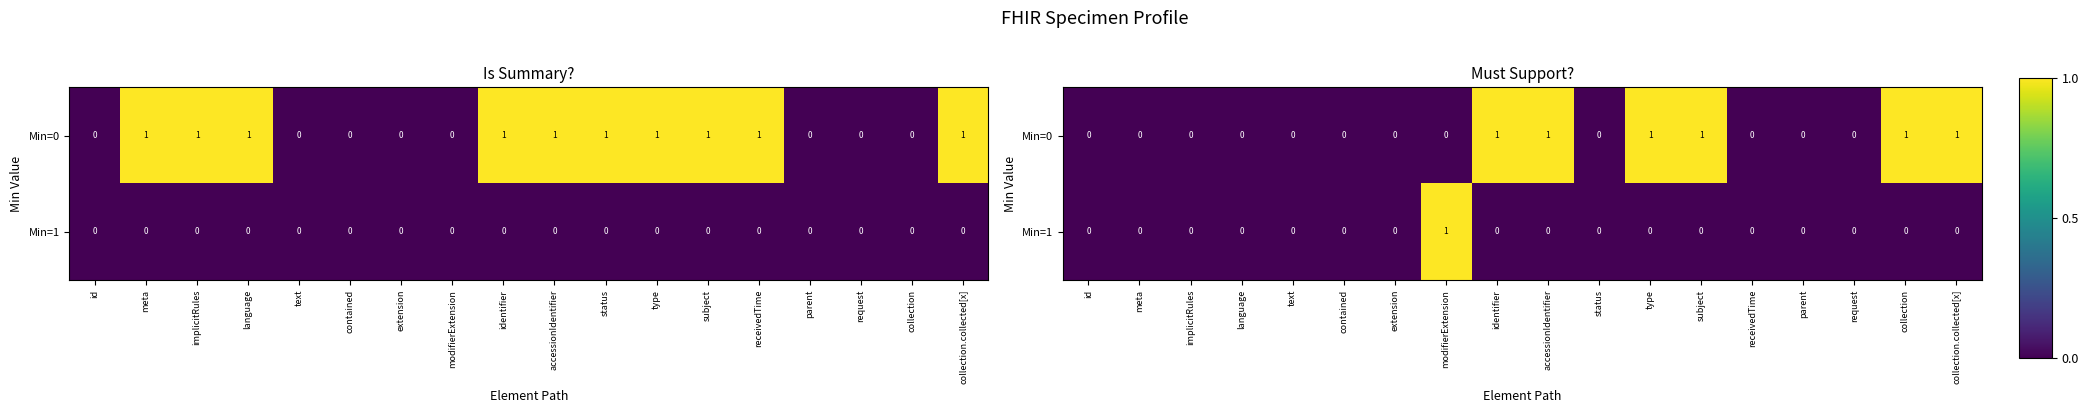

Between contained and extension, which is larger?

contained